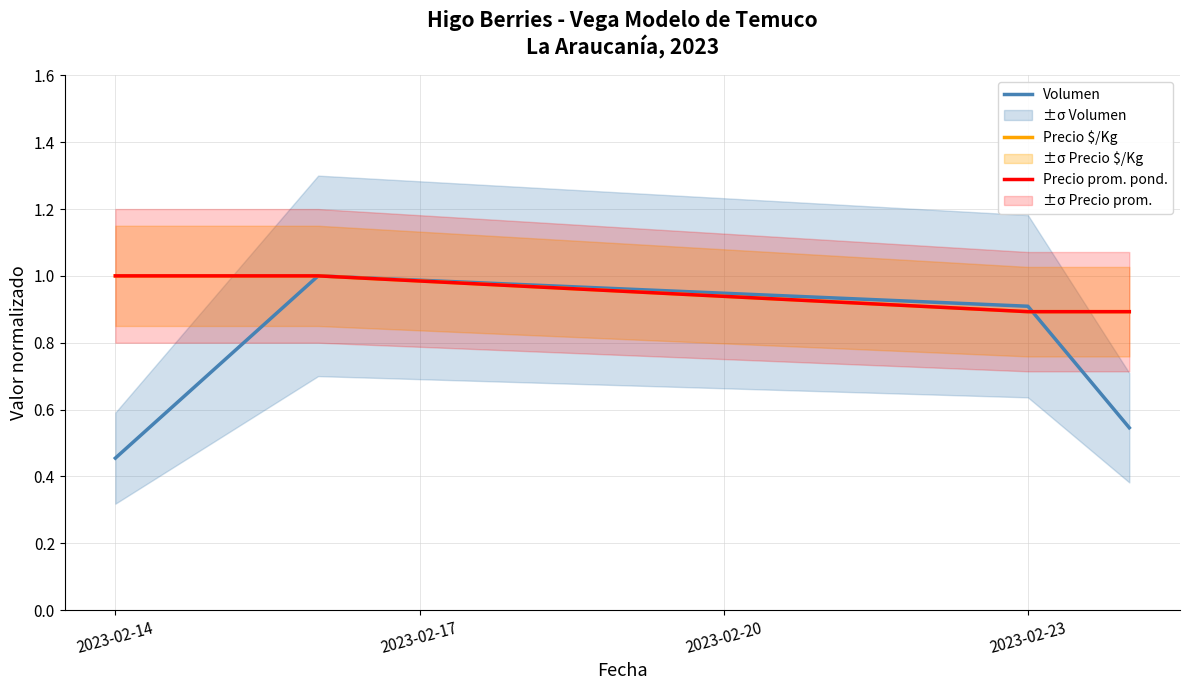

True or false: Precio prom. pond. and Volumen intersect in this chart.

True